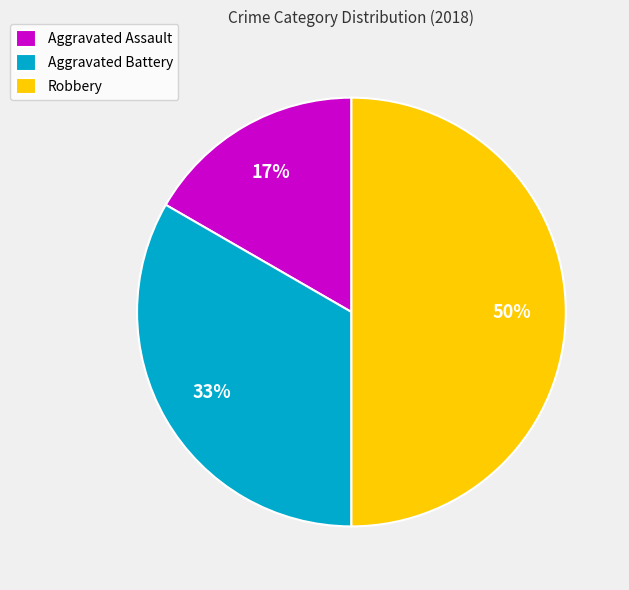

What percentage is the Robbery slice, to the nearest percent?

50%